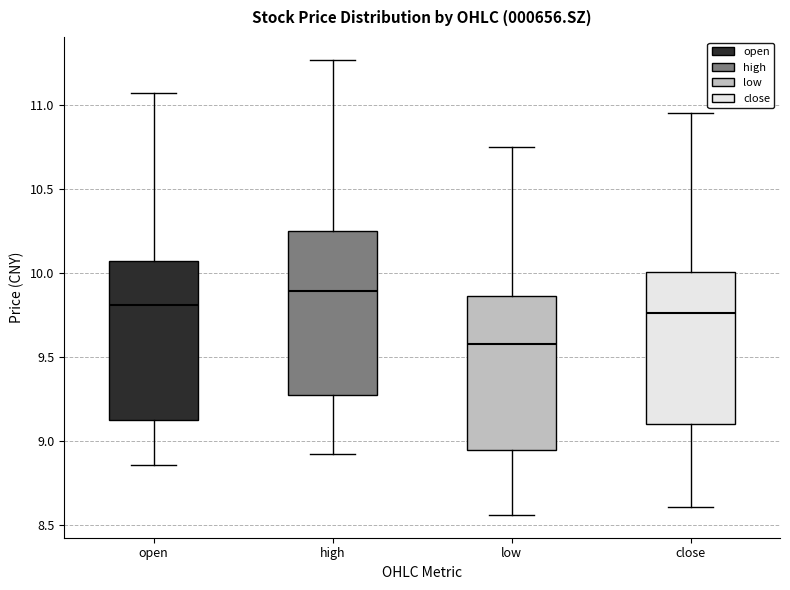

Where does the lower whisker of the box for low end on the y-axis? The values are not printed on the chart, so give them approximately, as read against the axis.

8.55